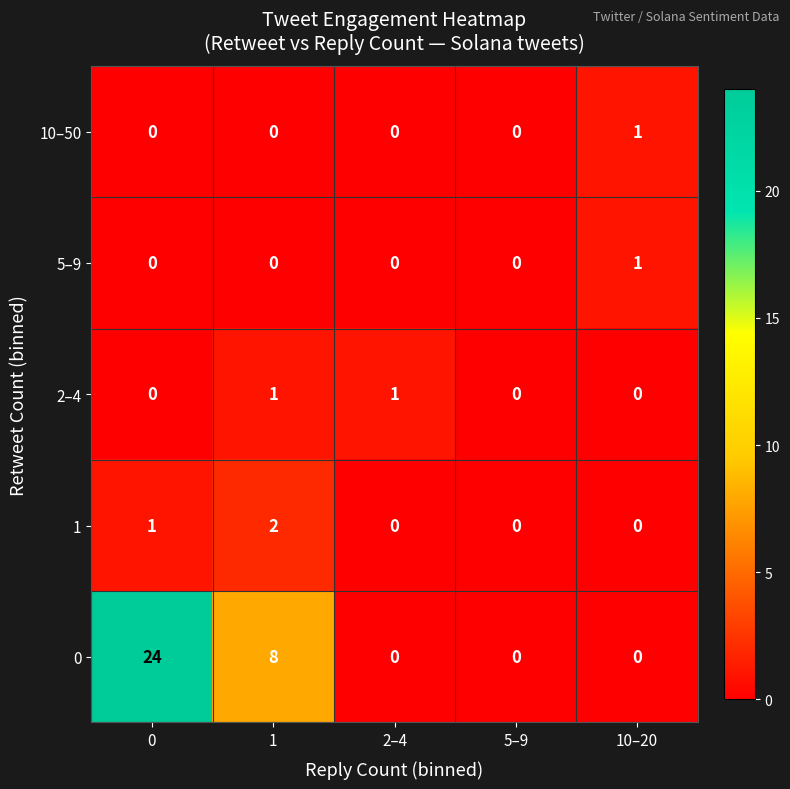

Which series has the largest total across all categories?

0